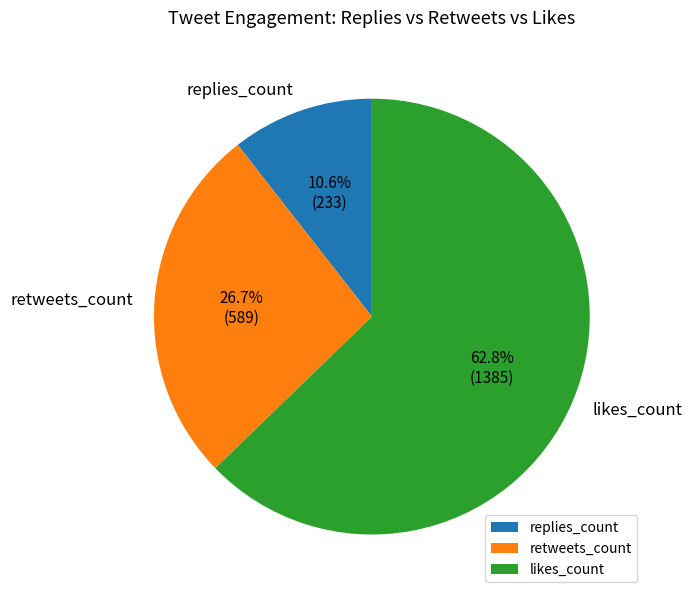

Is the sum of replies_count and retweets_count greater than half?

No